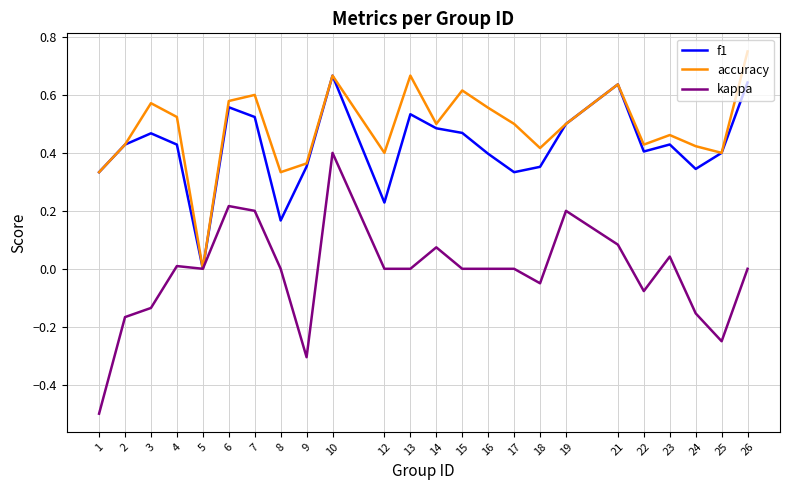

Which series changed the most between 15 and 24?

accuracy